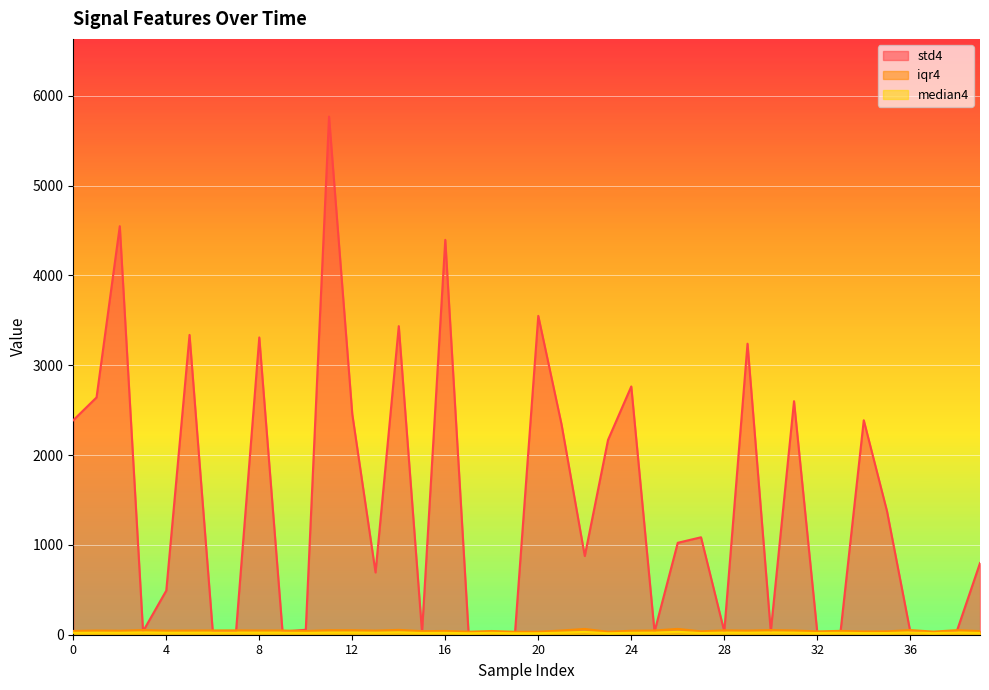

Where does the iqr4 series first go above 45?

1